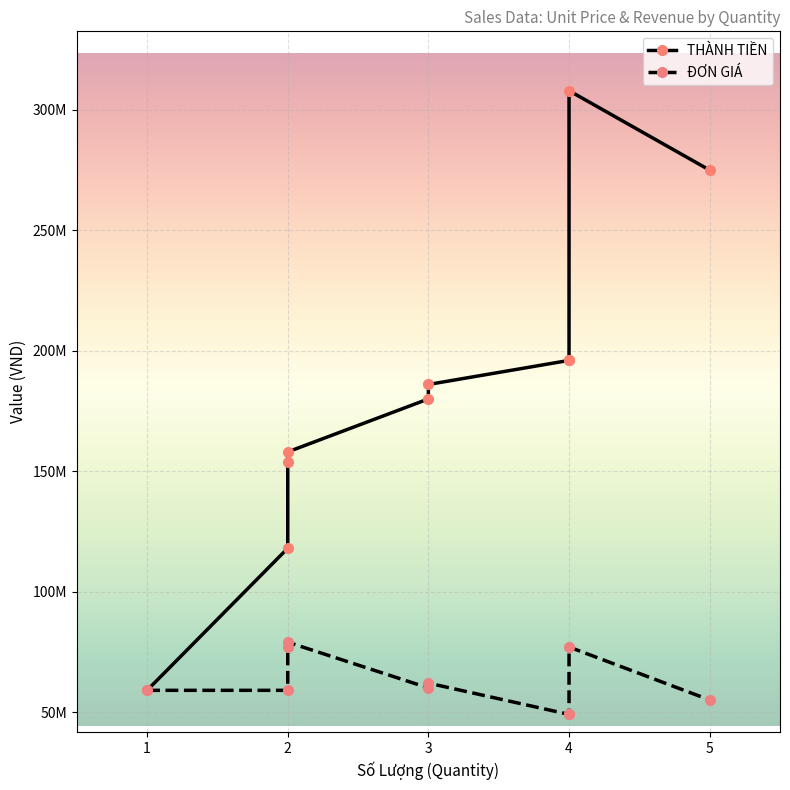

True or false: THÀNH TIỀN and ĐƠN GIÁ intersect in this chart.

False